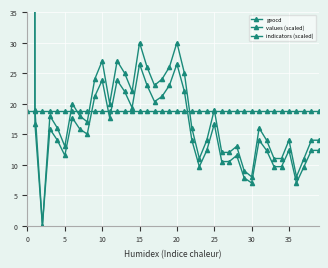

How many lines are shown in the chart?

3